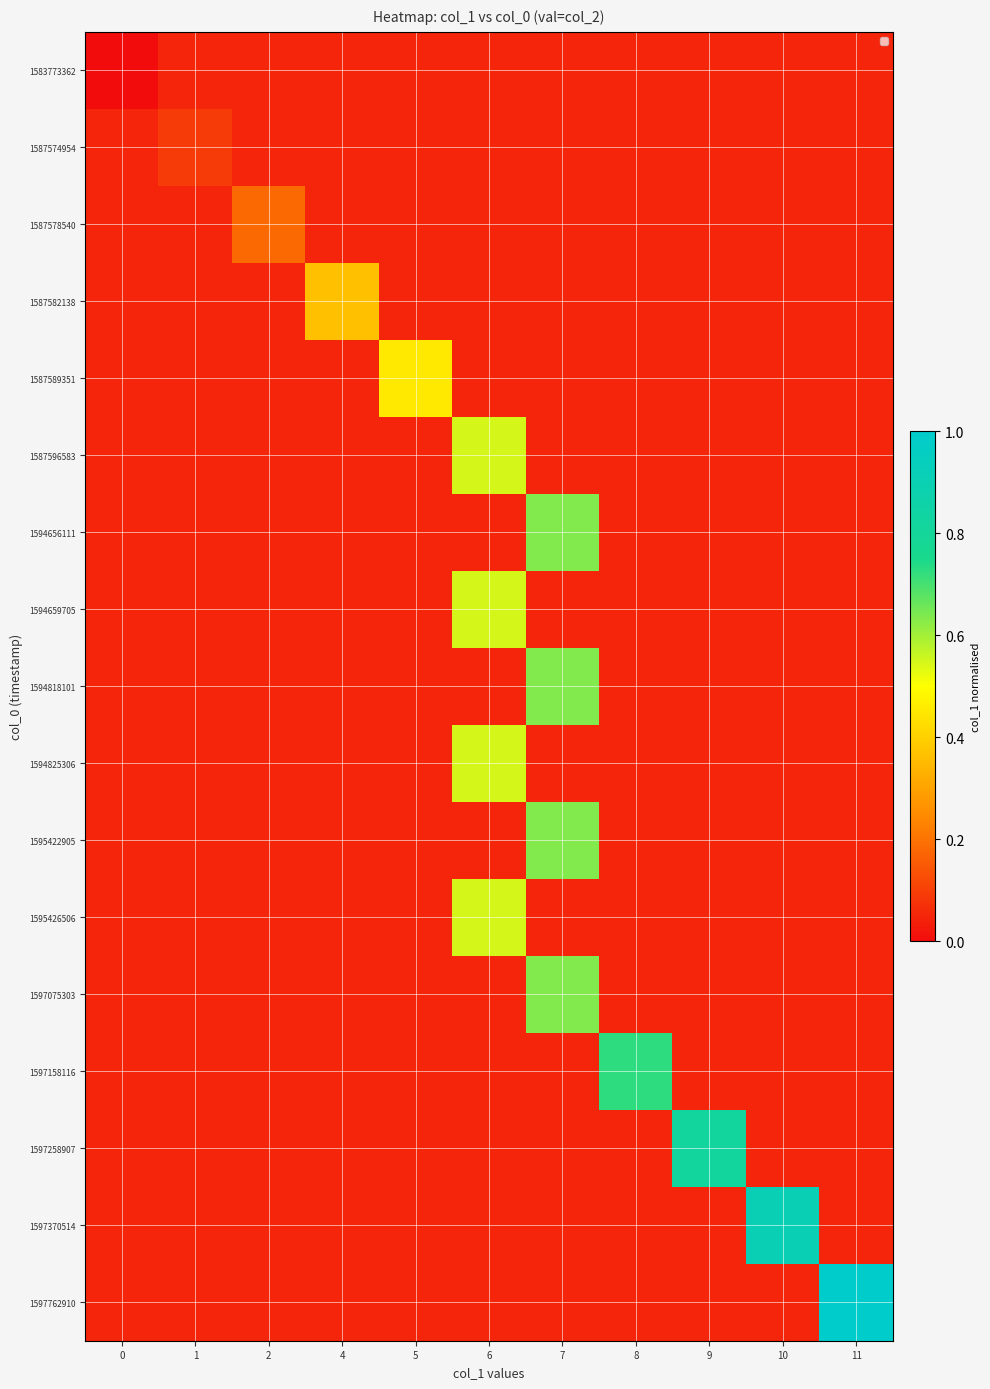

Rank the series by their maximum value, from lowest to highest.

1583773362, 1587574954, 1587578540, 1587582138, 1587589351, 1587596583, 1594656111, 1594659705, 1594818101, 1594825306, 1595422905, 1595426506, 1597075303, 1597158116, 1597258907, 1597370514, 1597762910